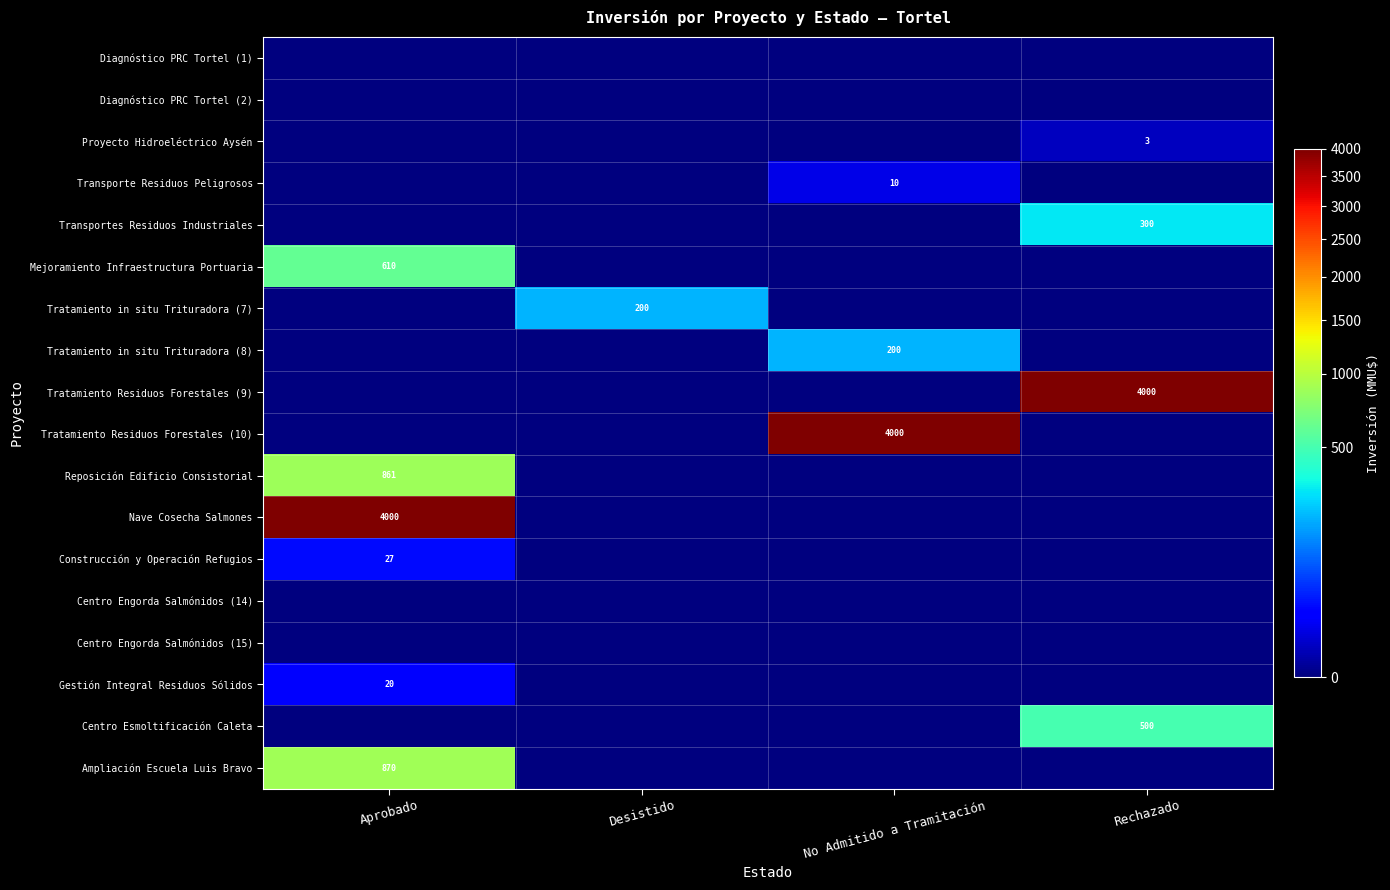

How many series are shown in this chart?

18